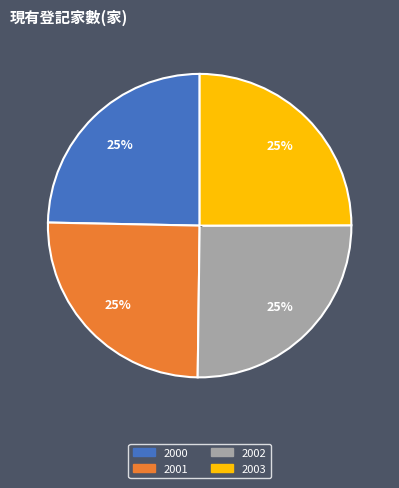

How many segments does this pie chart have?

4